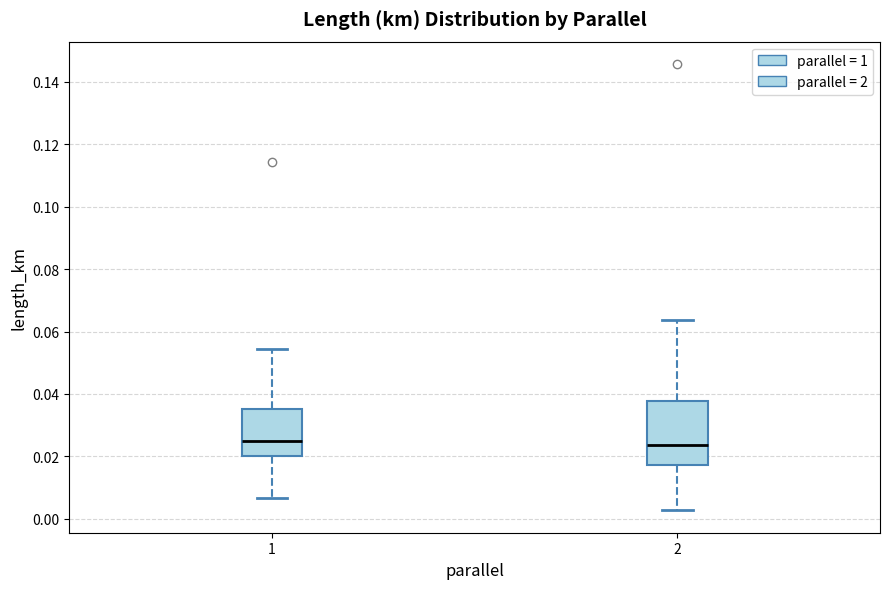

Reading left to right, transcribe this box plot: for each box, give where its median line is, the range the box spans, and where its two whiskers end, as read against the y-axis. The values are not printed on the chart, so give them approximately, as read against the axis.

1: median 0.024, box 0.020 to 0.036, whiskers 0.006 to 0.054
2: median 0.024, box 0.018 to 0.038, whiskers 0.002 to 0.064